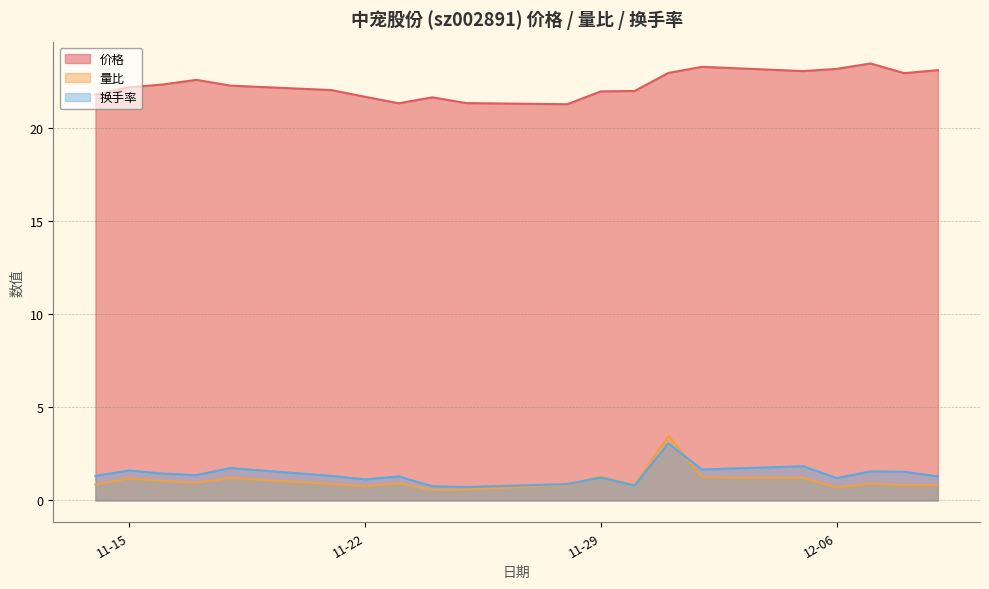

Does the chart have visible grid lines?

Yes